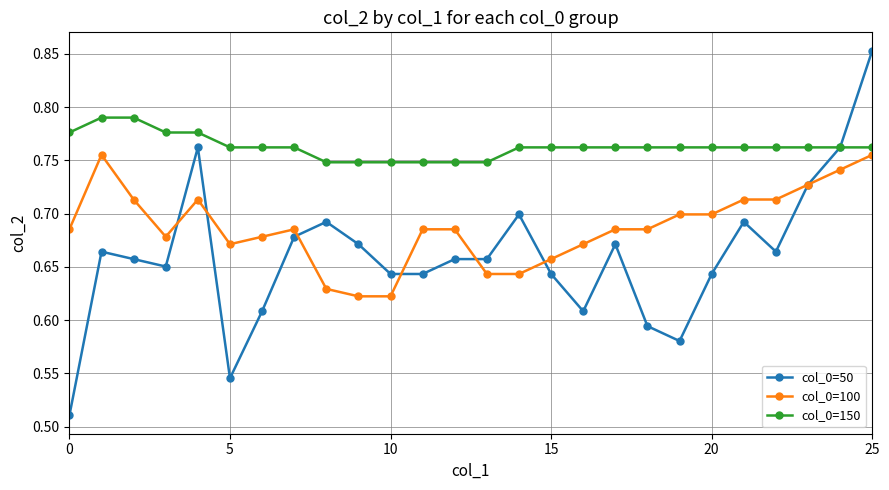

True or false: col_0=150 and col_0=100 cross at least once.

False